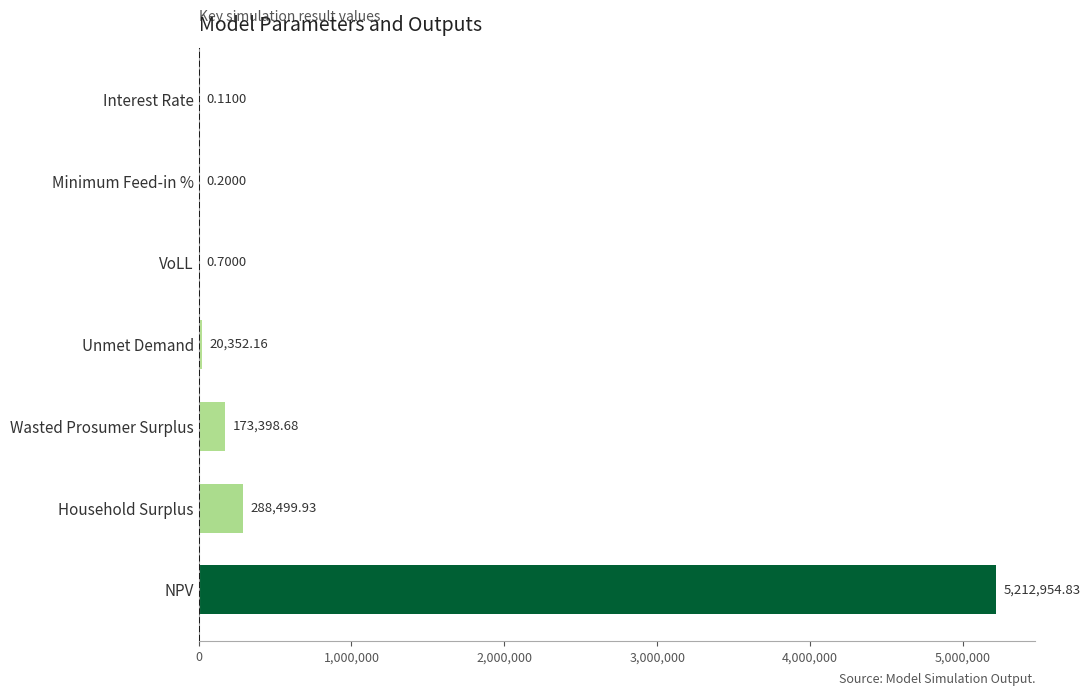

What is the sum of all values?

5695206.6